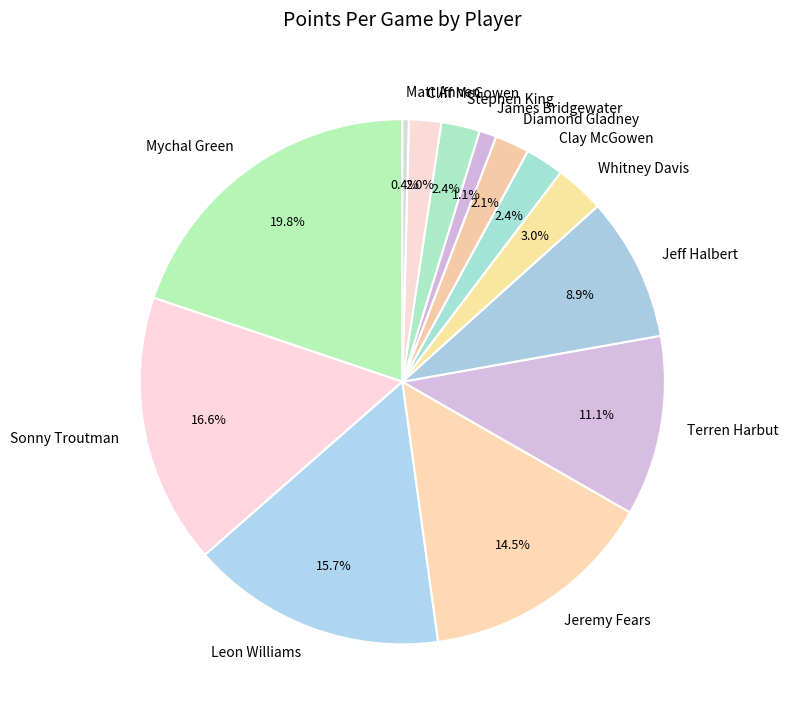

To the nearest percent, what percentage of the pie is Cliff McGowen?

2%